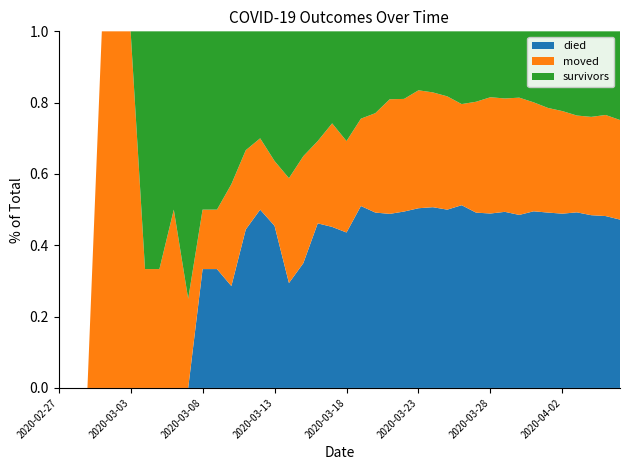

Reading left to right, extract all data points from this chart.

survivors: 2020-02-27=0	2020-02-28=0	2020-02-29=0	2020-03-01=0	2020-03-02=0	2020-03-03=0	2020-03-04=2	2020-03-05=2	2020-03-06=2	2020-03-07=3	2020-03-08=3	2020-03-09=3	2020-03-10=3	2020-03-11=3	2020-03-12=3	2020-03-13=4	2020-03-14=7	2020-03-15=7	2020-03-16=8	2020-03-17=8	2020-03-18=12	2020-03-19=12	2020-03-20=14	2020-03-21=16	2020-03-22=18	2020-03-23=21	2020-03-24=25	2020-03-25=31	2020-03-26=41	2020-03-27=47	2020-03-28=51	2020-03-29=61	2020-03-30=69	2020-03-31=86	2020-04-01=104	2020-04-02=119	2020-04-03=140	2020-04-04=154	2020-04-05=163	2020-04-06=187
died: 2020-02-27=0	2020-02-28=0	2020-02-29=0	2020-03-01=0	2020-03-02=0	2020-03-03=0	2020-03-04=0	2020-03-05=0	2020-03-06=0	2020-03-07=0	2020-03-08=2	2020-03-09=2	2020-03-10=2	2020-03-11=4	2020-03-12=5	2020-03-13=5	2020-03-14=5	2020-03-15=7	2020-03-16=12	2020-03-17=14	2020-03-18=17	2020-03-19=25	2020-03-20=30	2020-03-21=41	2020-03-22=47	2020-03-23=64	2020-03-24=74	2020-03-25=85	2020-03-26=103	2020-03-27=117	2020-03-28=135	2020-03-29=160	2020-03-30=180	2020-03-31=214	2020-04-01=238	2020-04-02=260	2020-04-03=292	2020-04-04=311	2020-04-05=335	2020-04-06=355
moved: 2020-02-27=0	2020-02-28=0	2020-02-29=0	2020-03-01=1	2020-03-02=1	2020-03-03=1	2020-03-04=1	2020-03-05=1	2020-03-06=2	2020-03-07=1	2020-03-08=1	2020-03-09=1	2020-03-10=2	2020-03-11=2	2020-03-12=2	2020-03-13=2	2020-03-14=5	2020-03-15=6	2020-03-16=6	2020-03-17=9	2020-03-18=10	2020-03-19=12	2020-03-20=17	2020-03-21=27	2020-03-22=30	2020-03-23=42	2020-03-24=47	2020-03-25=54	2020-03-26=57	2020-03-27=74	2020-03-28=90	2020-03-29=103	2020-03-30=122	2020-03-31=132	2020-04-01=142	2020-04-02=153	2020-04-03=161	2020-04-04=177	2020-04-05=197	2020-04-06=210